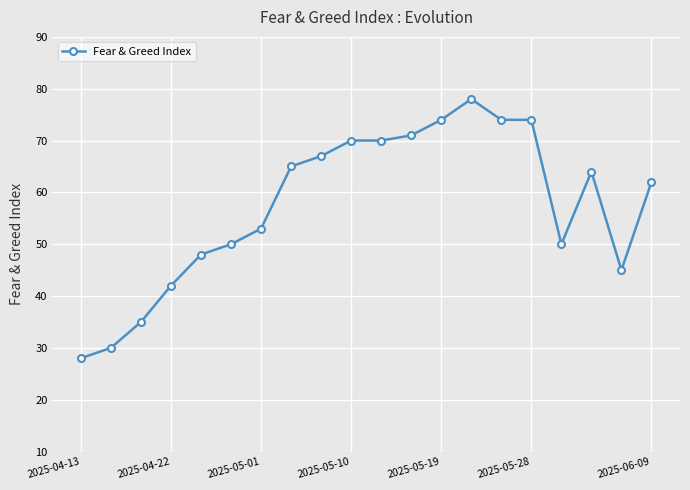

What is the difference between the second highest and second lowest values?

44